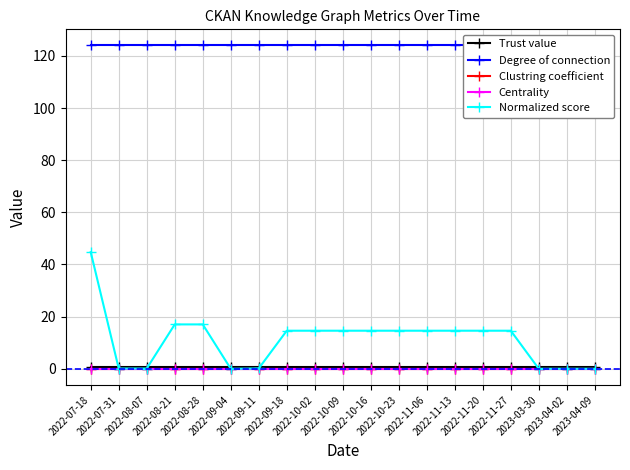

True or false: Centrality and Clustring coefficient intersect in this chart.

False